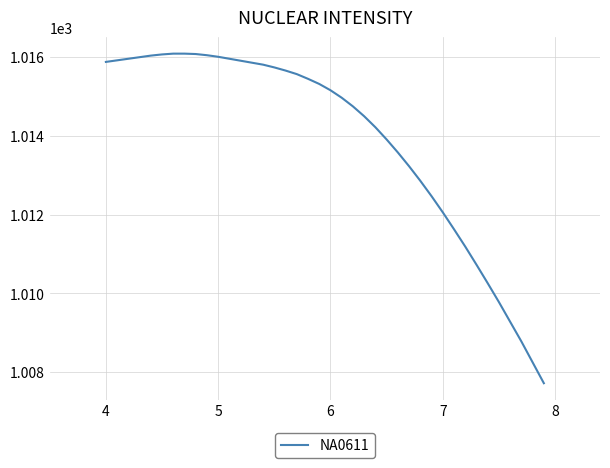

What is the maximum value shown in the chart?

1016.1